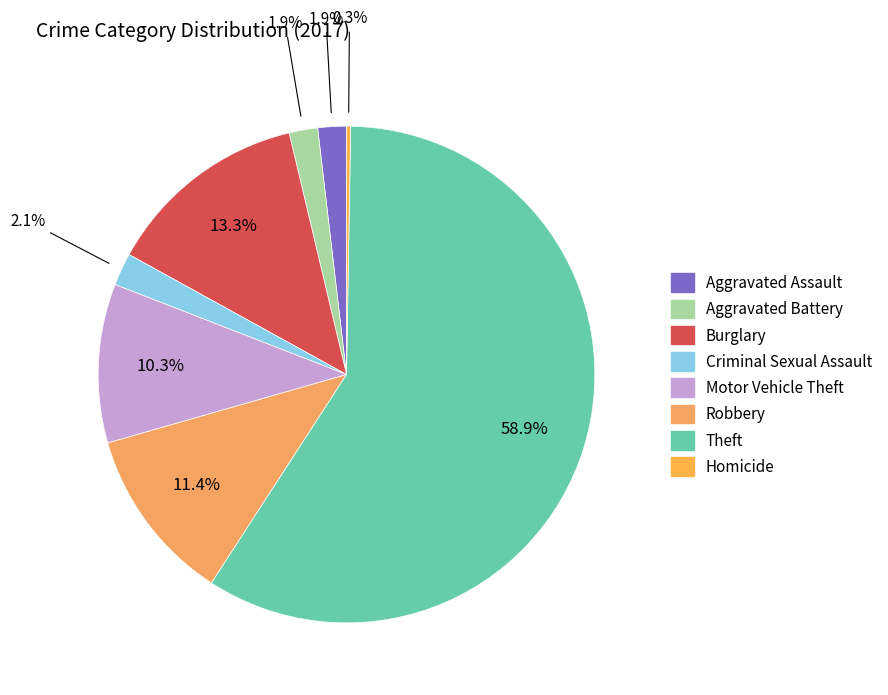

Approximately how many times larger is the value at Aggravated Assault compared to Criminal Sexual Assault?

0.9